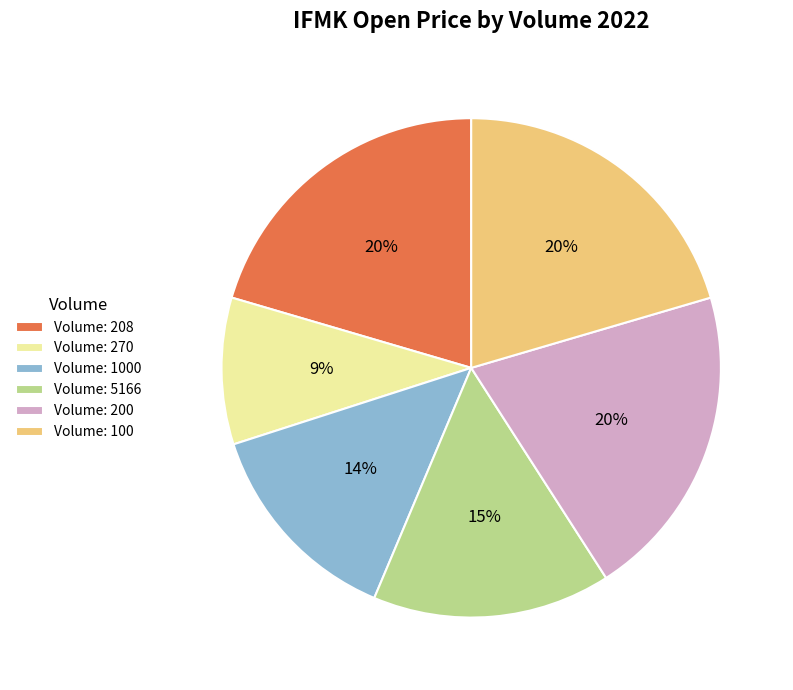

Is there any slice that represents more than half of the pie?

No